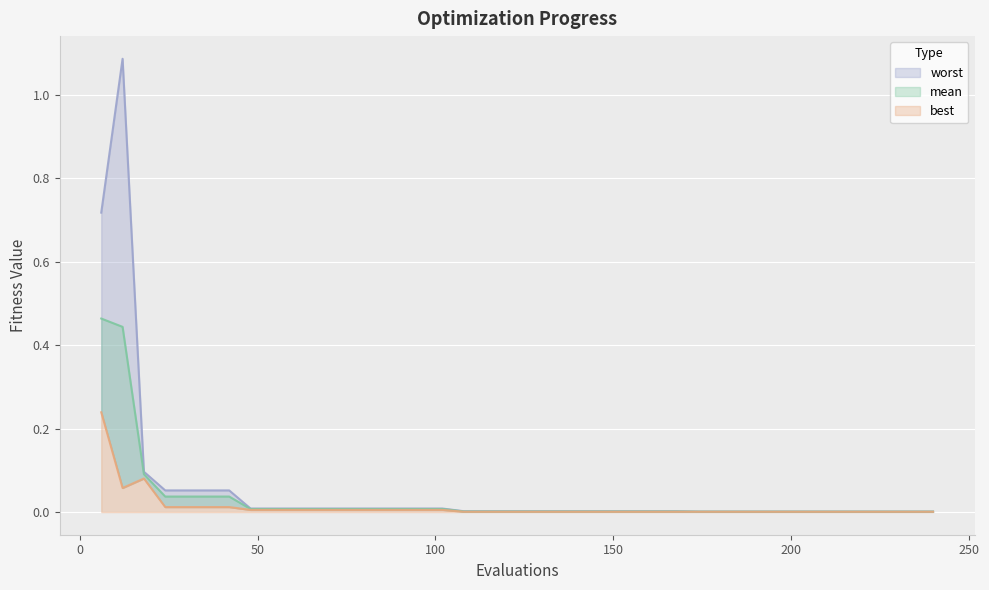

True or false: mean has a value of 0.0 at 14.

False